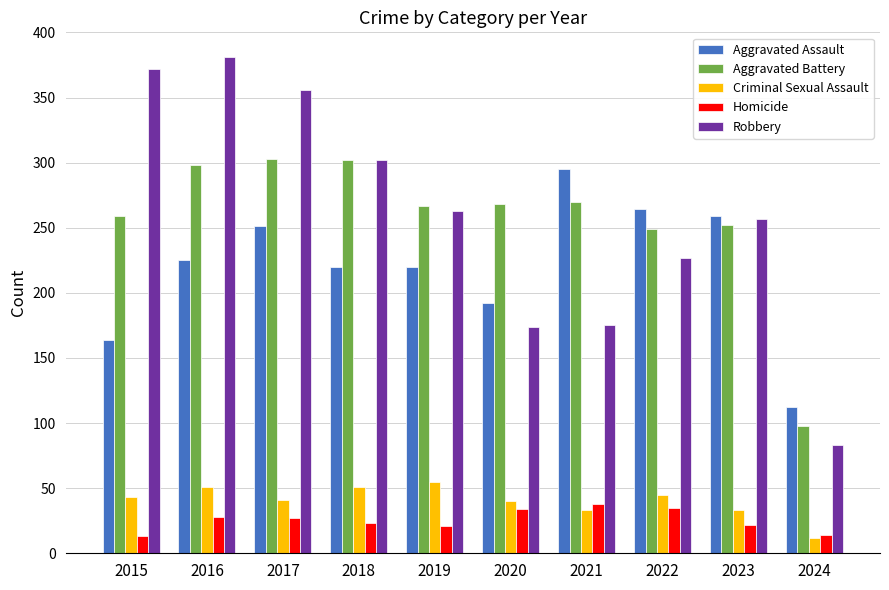

What is the total value across all series at 2017?

978